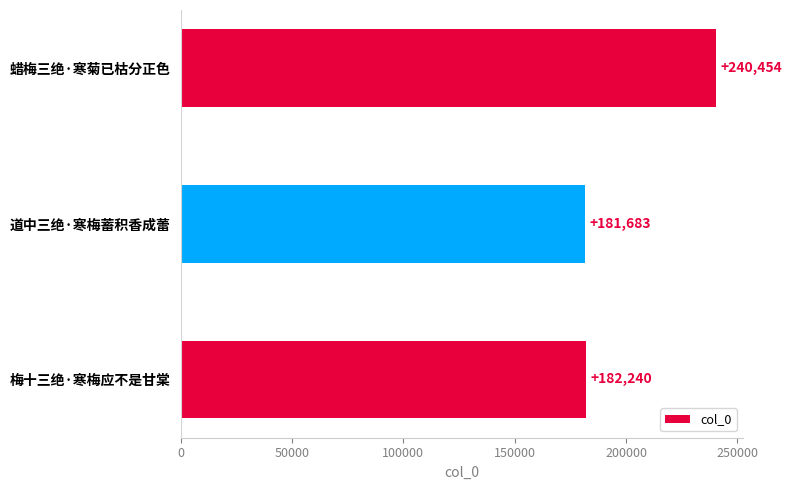

What is the average value?

201459